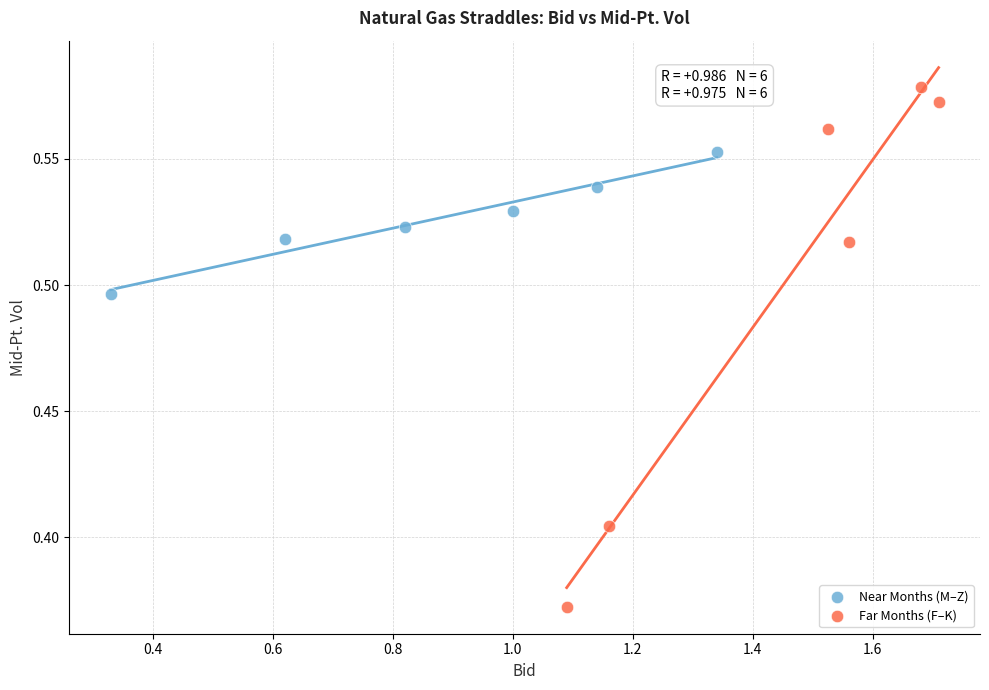

Which series contains the highest Y value?

Far Months (F–K)